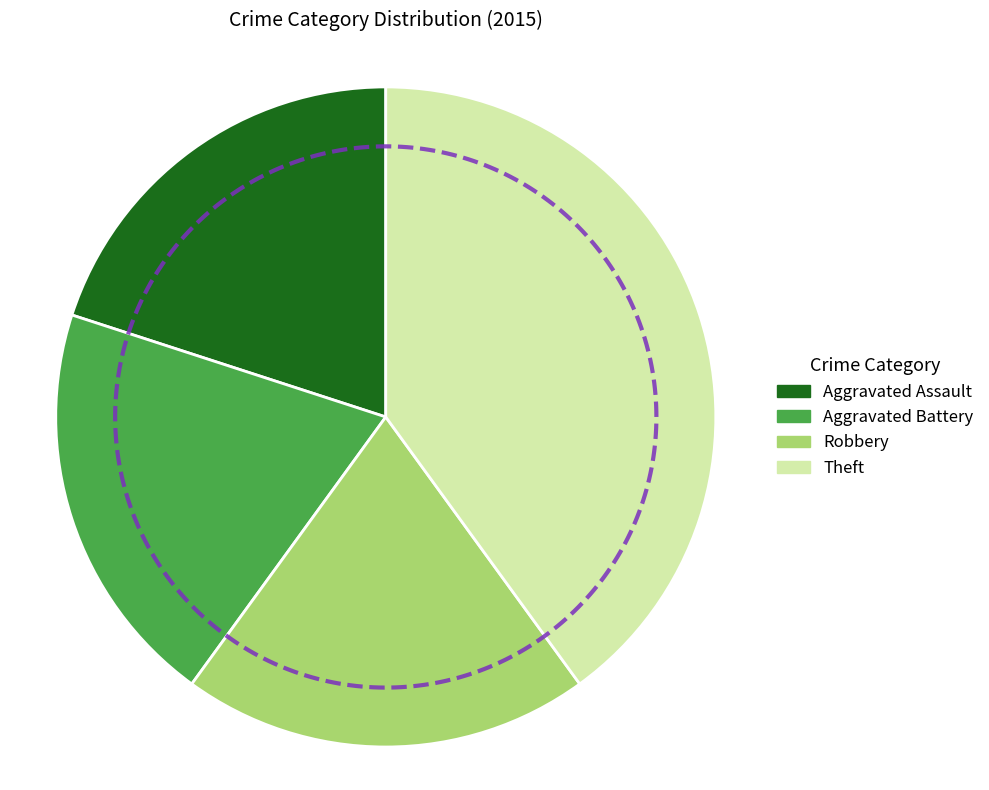

The Theft slice represents 55% of the pie. True or false?

False